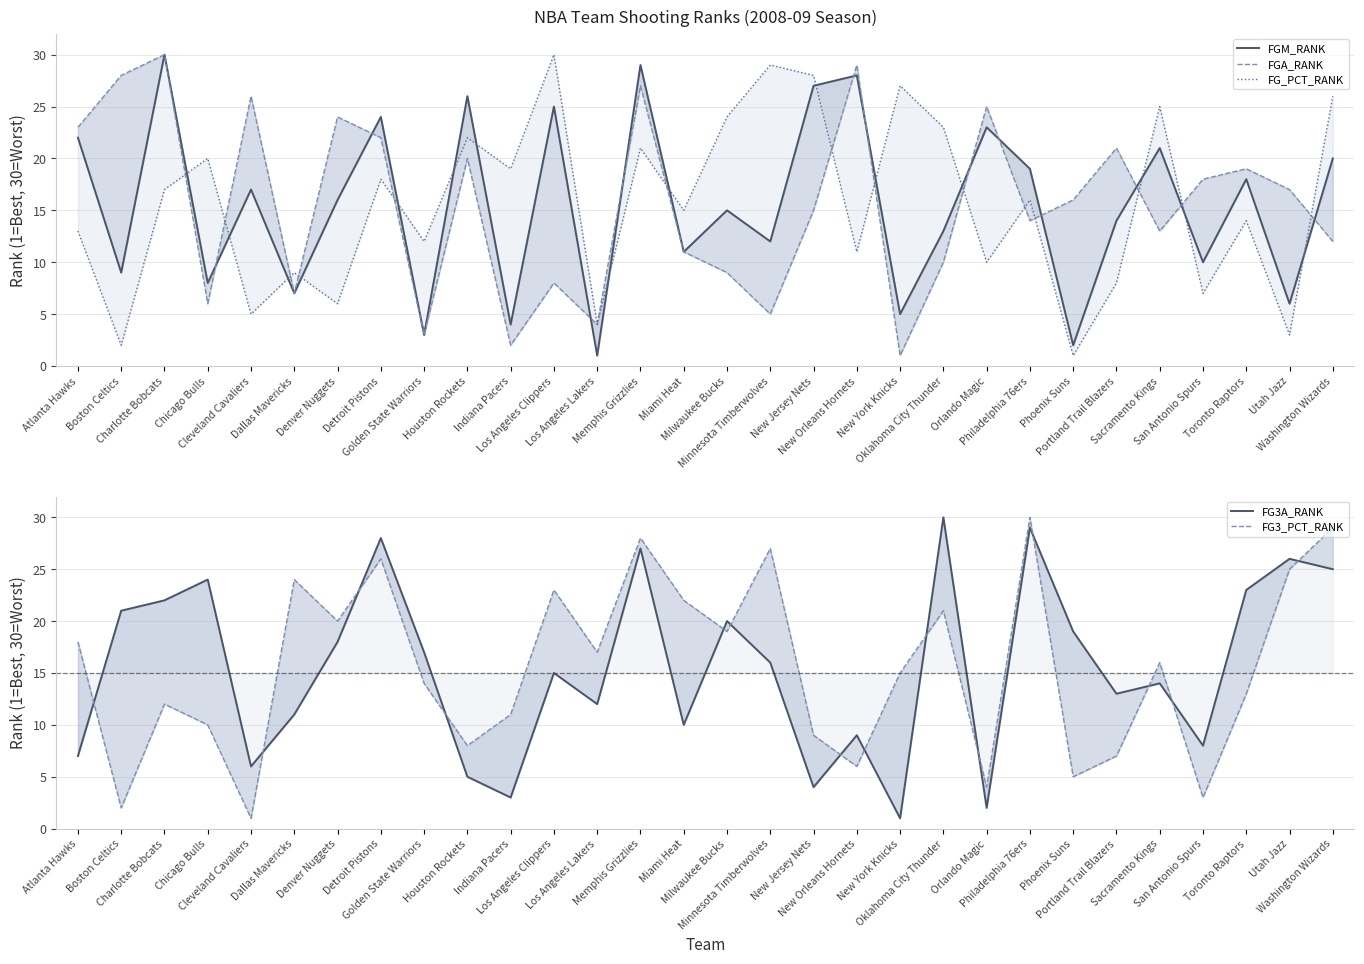

At which label does FGM_RANK reach its peak?

Charlotte Bobcats